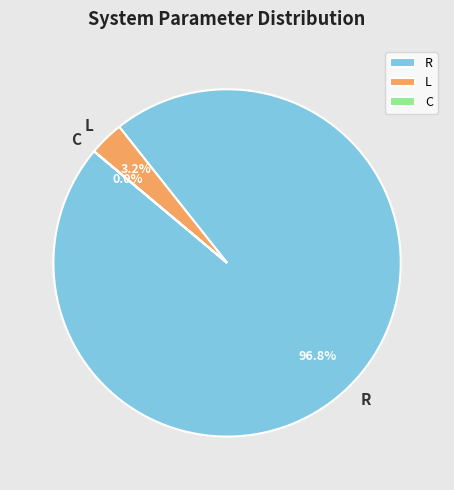

The R slice represents 97% of the pie. True or false?

True